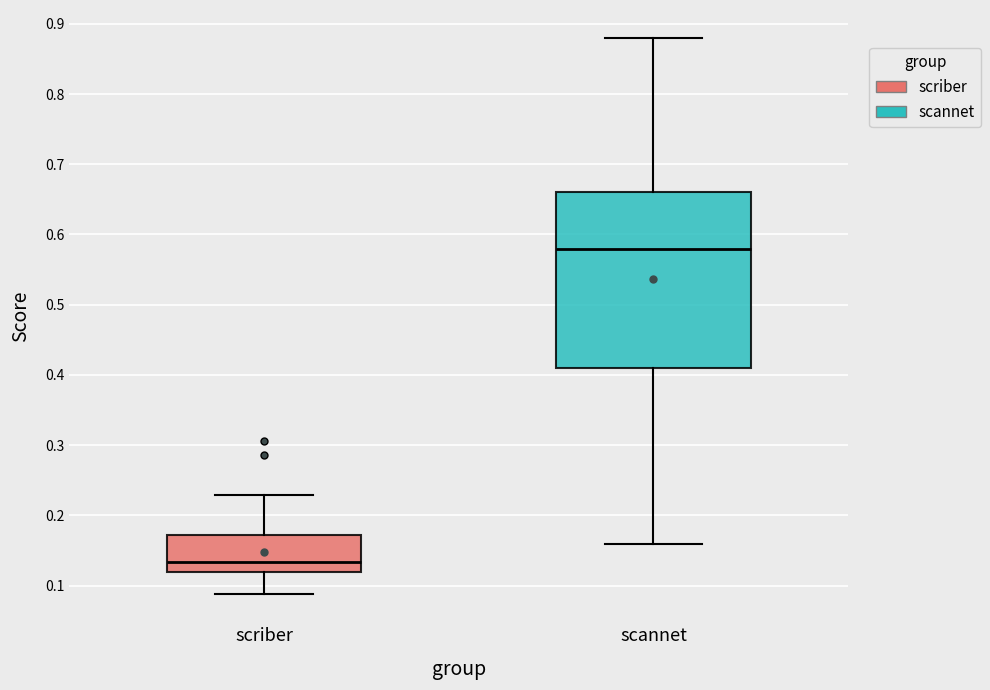

Reading left to right, read every box against the y-axis: the position of its median line, the range the box covers, and the ends of its whiskers. The values are not printed on the chart, so give them approximately, as read against the axis.

scriber: median 0.13, box 0.12 to 0.17, whiskers 0.09 to 0.23
scannet: median 0.58, box 0.41 to 0.66, whiskers 0.16 to 0.88